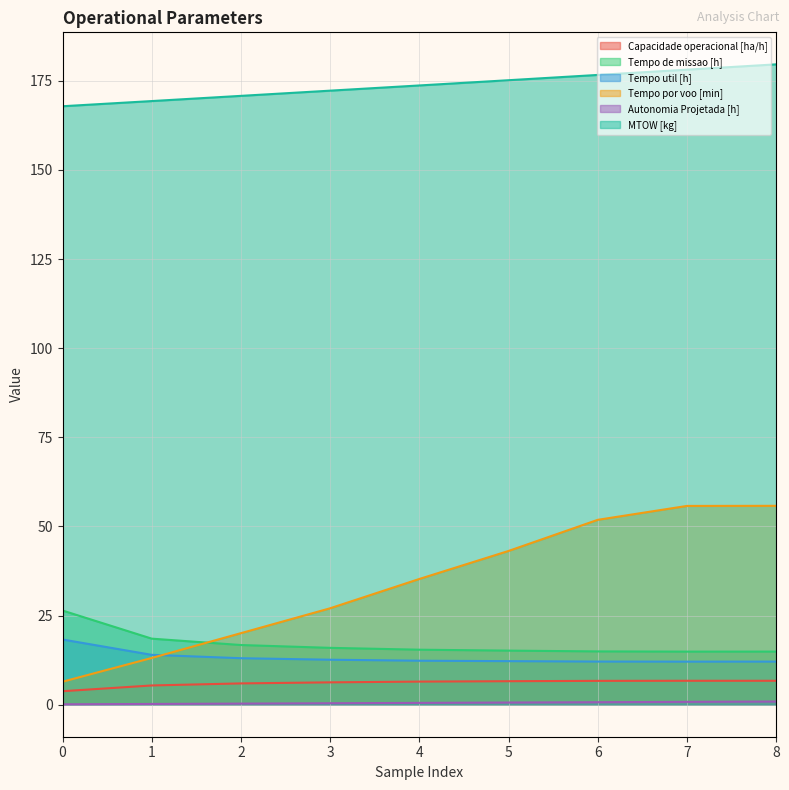

Is the value of Capacidade operacional [ha/h] at 4 greater than the value of Tempo por voo [min] at 2?

No